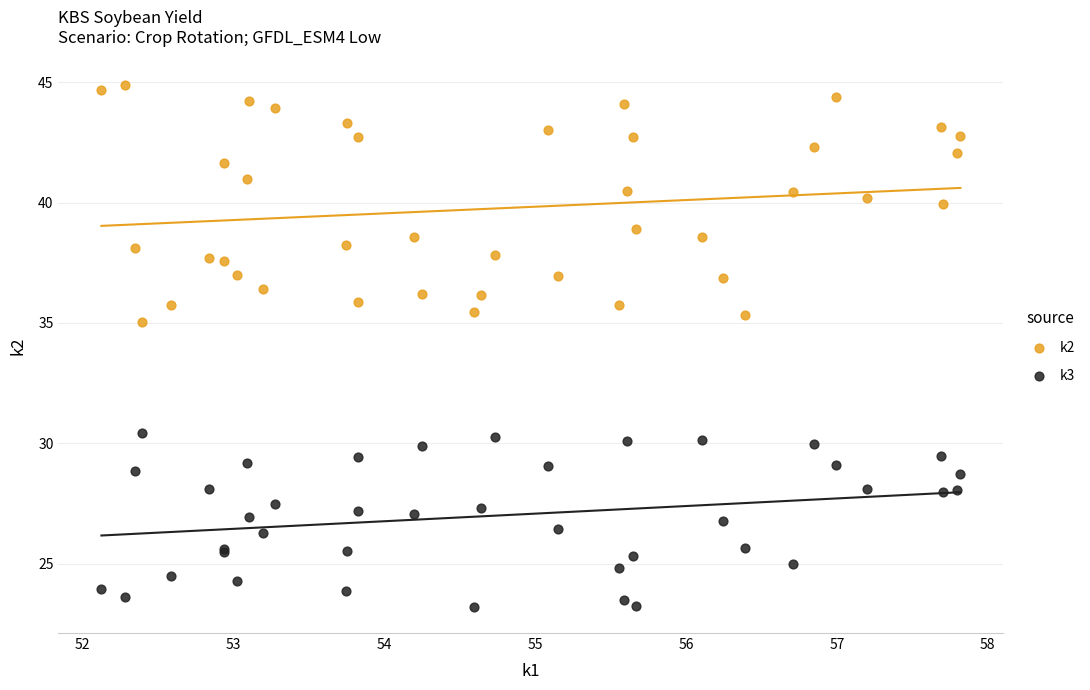

Which series contains the highest Y value?

k2